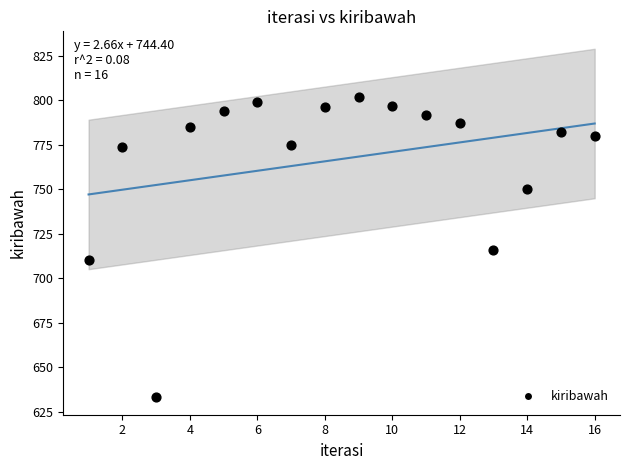

What is the range of X values (max minus min)?

15